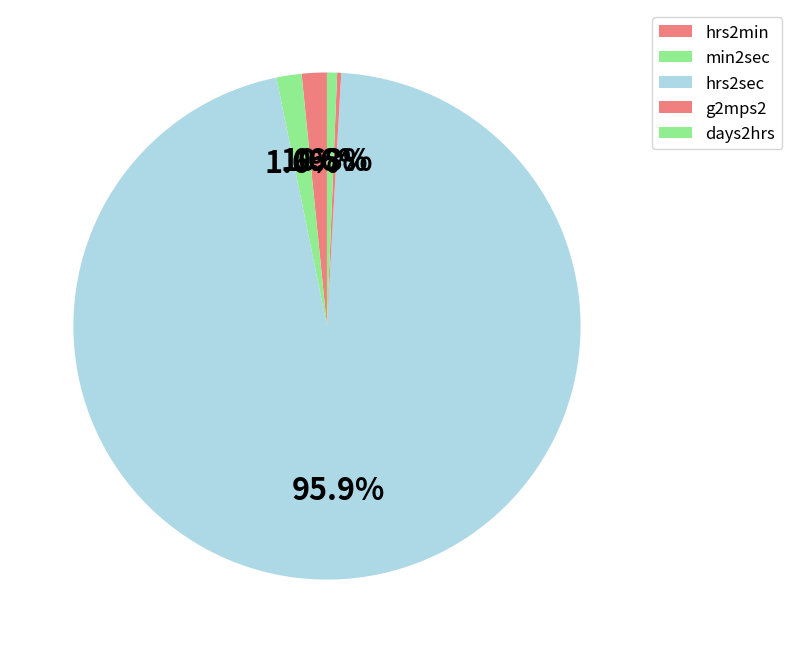

Do days2hrs and hrs2sec together represent more than half of the pie?

Yes